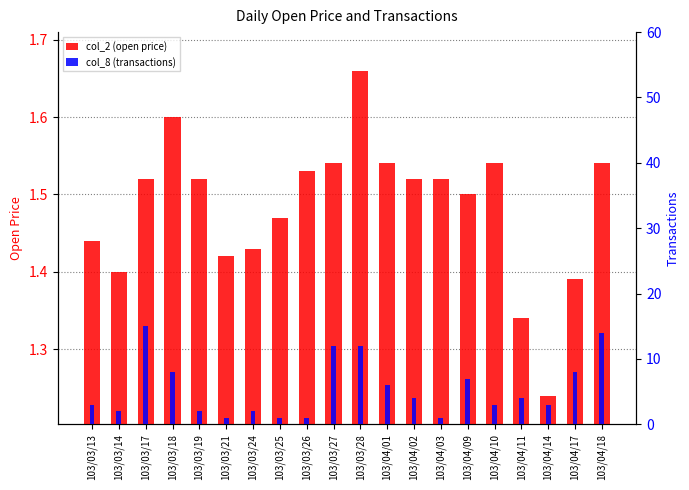

Reading left to right, transcribe all the data shown in this chart.

col_2 (open price): 1.4	1.4	1.5	1.6	1.5	1.4	1.4	1.5	1.5	1.5	1.7	1.5	1.5	1.5	1.5	1.5	1.3	1.2	1.4	1.5
col_8 (transactions): 3.0	2.0	15.0	8.0	2.0	1.0	2.0	1.0	1.0	12.0	12.0	6.0	4.0	1.0	7.0	3.0	4.0	3.0	8.0	14.0